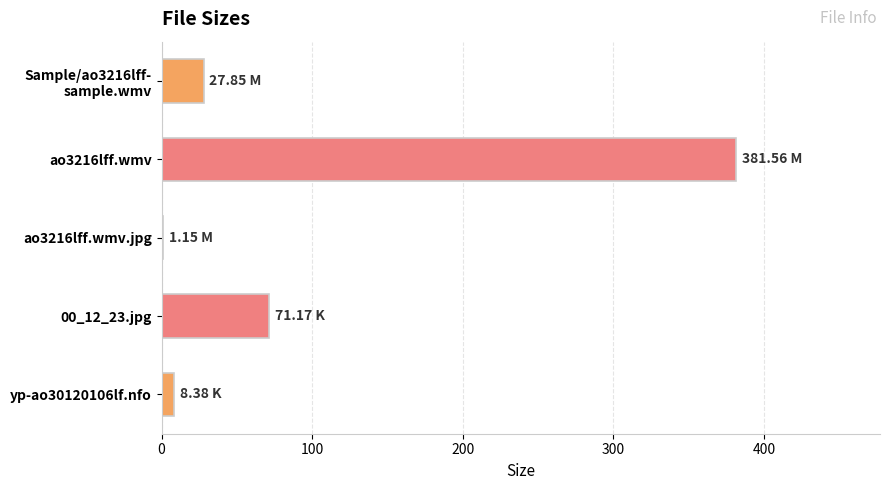

Which has a higher value, 00_12_23.jpg or ao3216lff.wmv?

ao3216lff.wmv